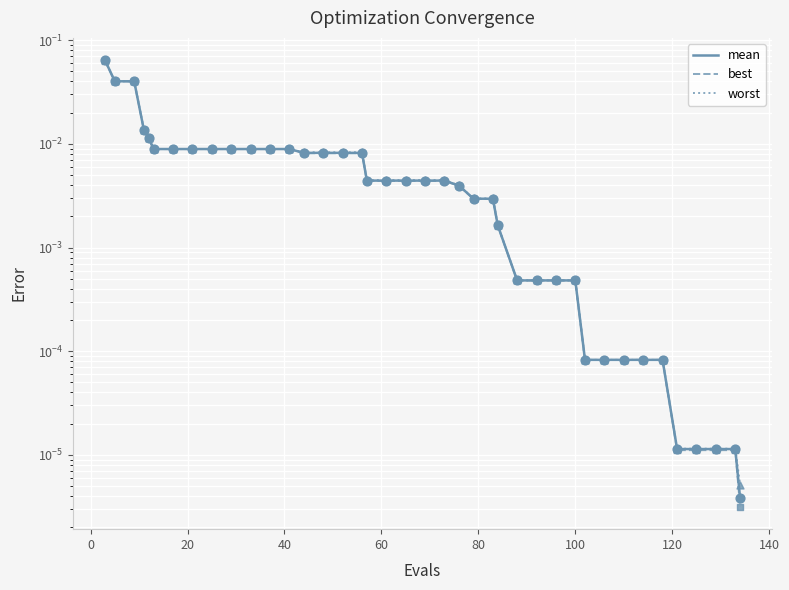

What are all the series names shown in the legend?

mean, best, worst